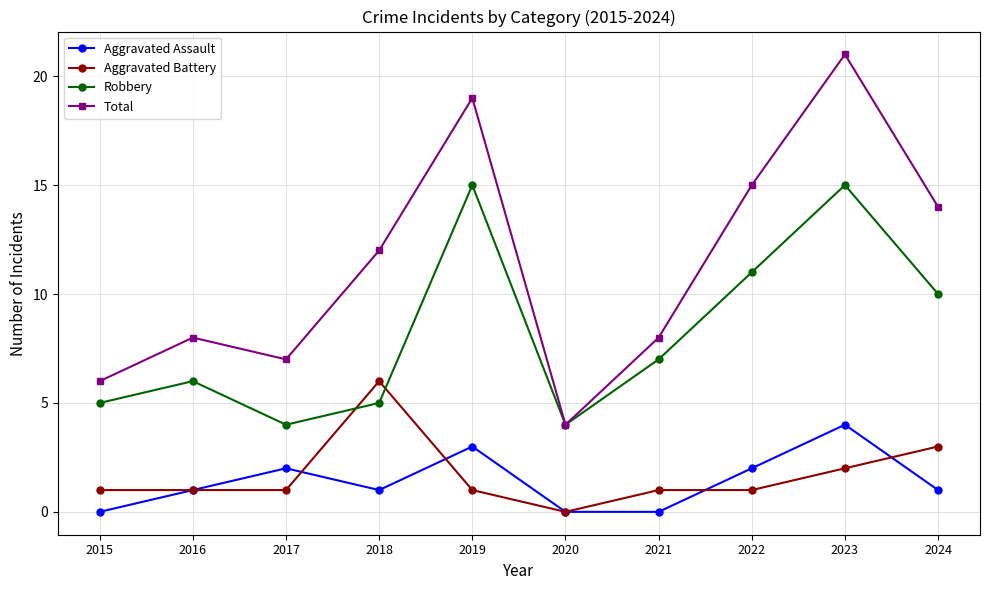

Reading right to left, transcribe all the data shown in this chart.

Aggravated Assault: 2024=1	2023=4	2022=2	2021=0	2020=0	2019=3	2018=1	2017=2	2016=1	2015=0
Aggravated Battery: 2024=3	2023=2	2022=1	2021=1	2020=0	2019=1	2018=6	2017=1	2016=1	2015=1
Robbery: 2024=10	2023=15	2022=11	2021=7	2020=4	2019=15	2018=5	2017=4	2016=6	2015=5
Total: 2024=14	2023=21	2022=15	2021=8	2020=4	2019=19	2018=12	2017=7	2016=8	2015=6